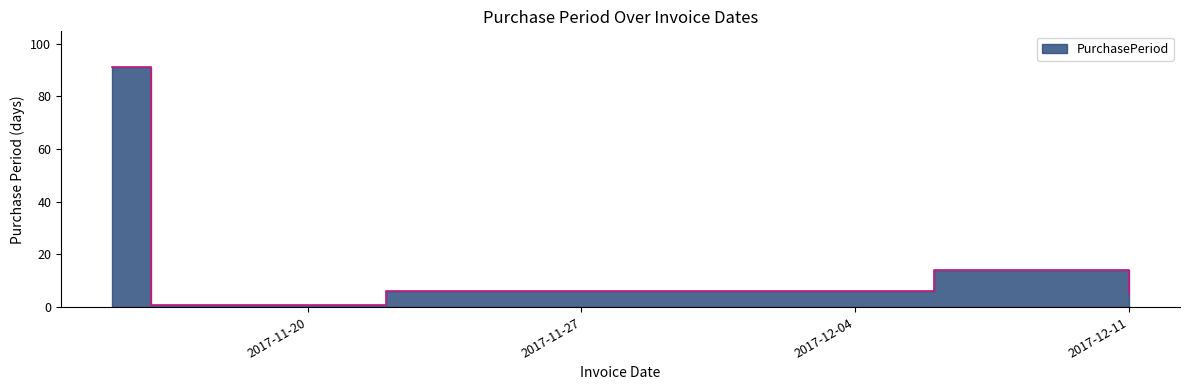

Approximately how many times larger is the value at 2017-11-15 compared to 2017-12-06?

6.5